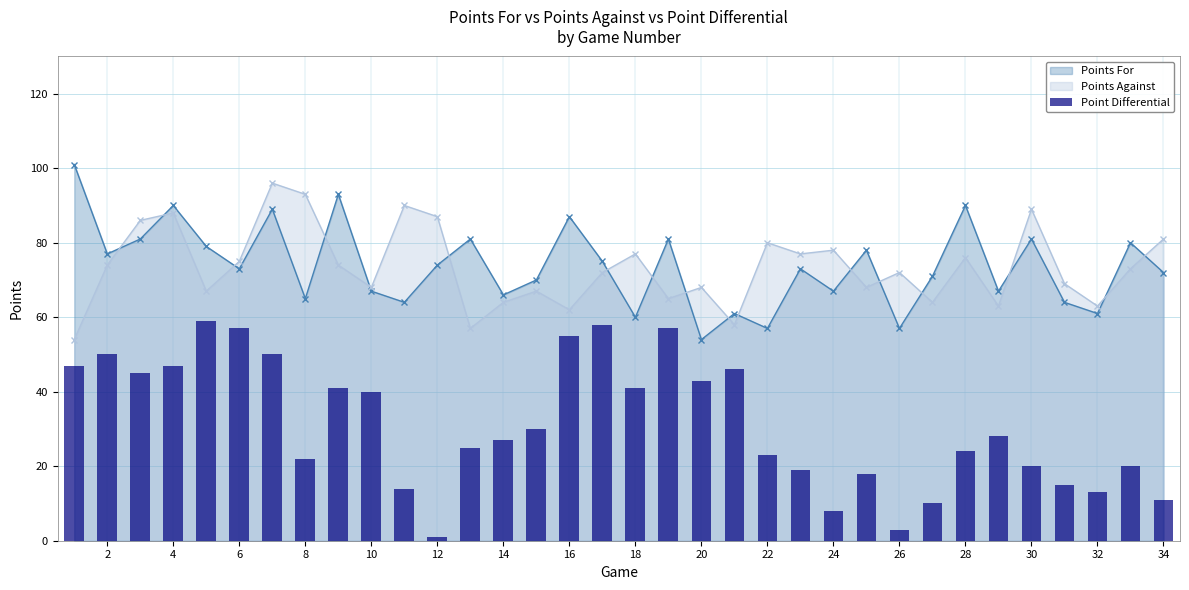

What is the maximum value for Points Against?

96